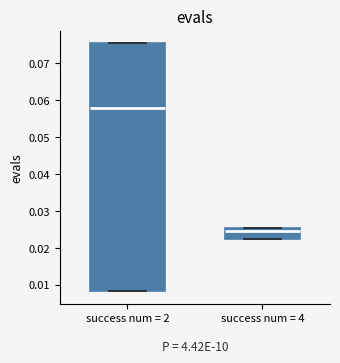

Which box's median line is the lowest?

success num = 4